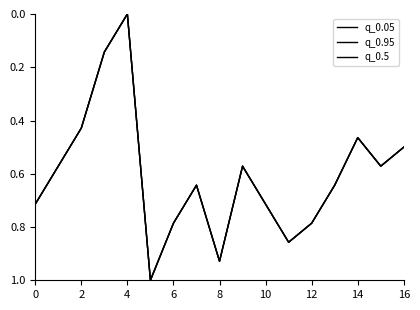

Does the chart have visible grid lines?

No